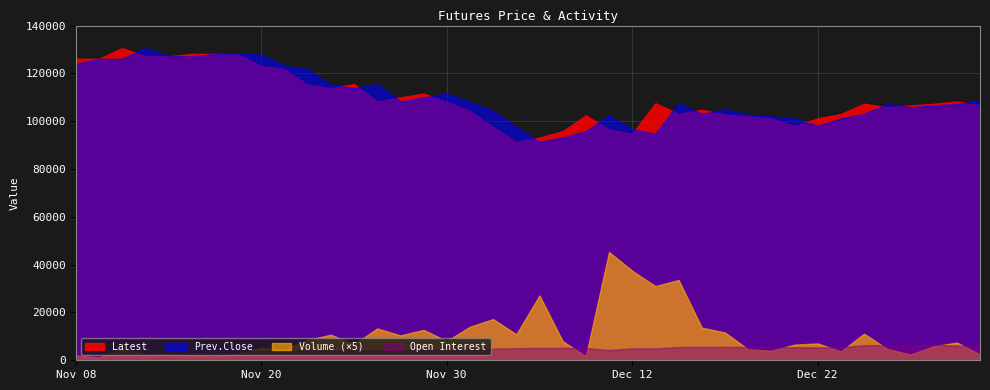

What position from the left is Dec 05?

20